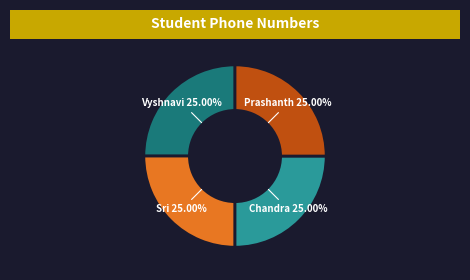

How many segments does this pie chart have?

4